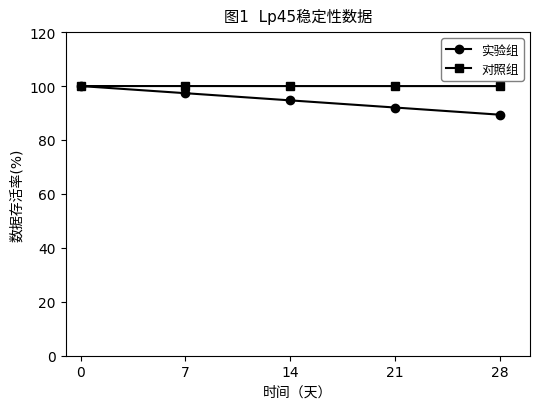

What is the spread (max minus min) of values at 14?

5.3